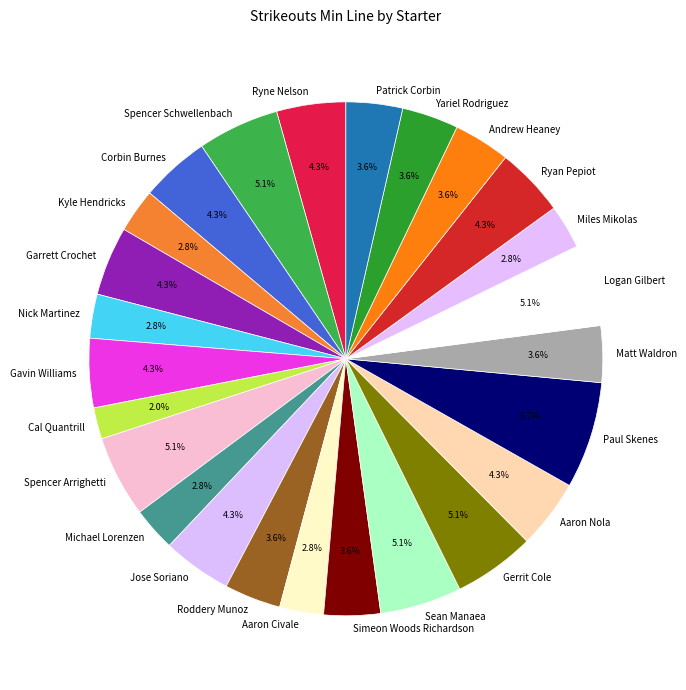

Which category has the smallest portion of the pie?

Cal Quantrill